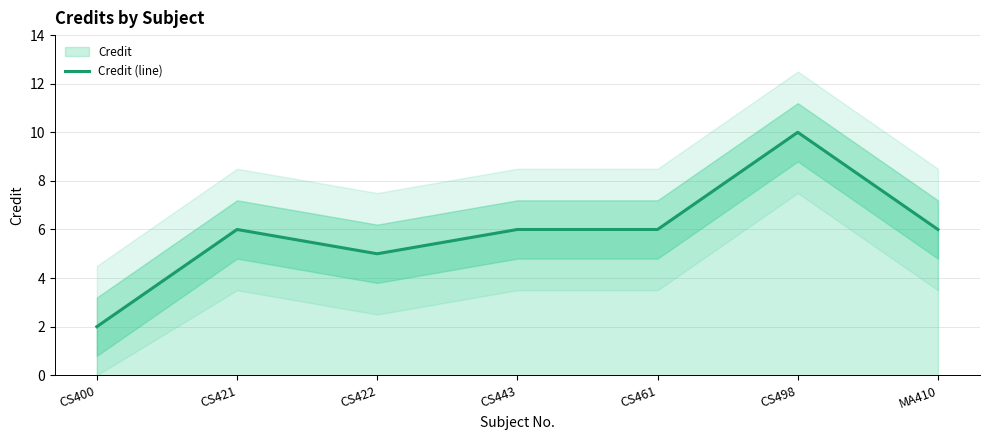

What is the label of the 5th point from the right?

CS422